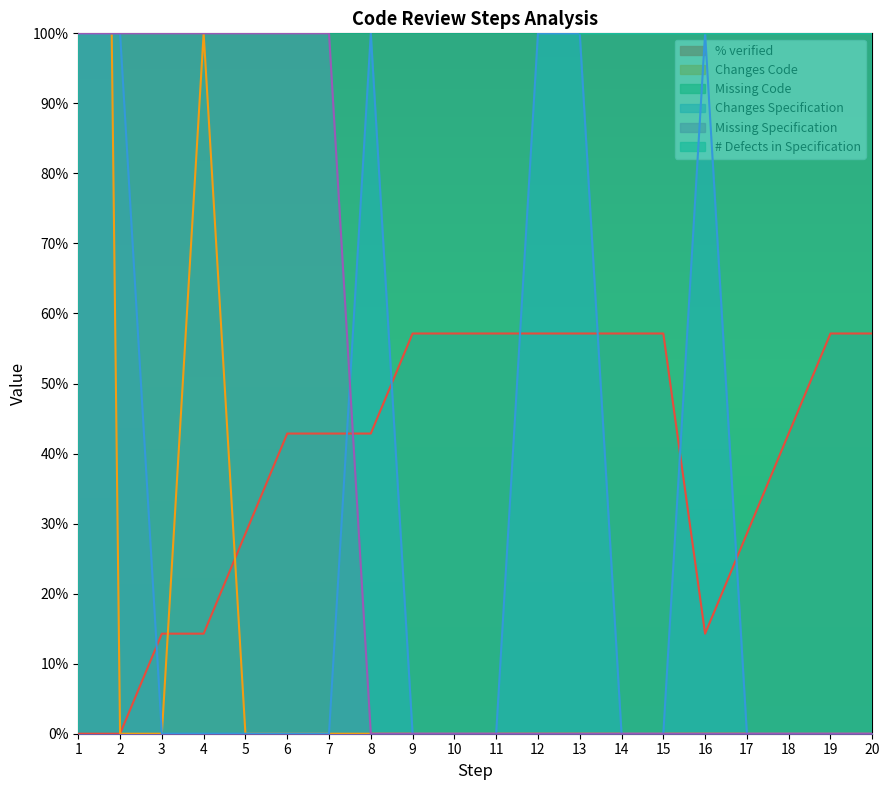

How many intersections are there between Missing Specification and % verified?

1